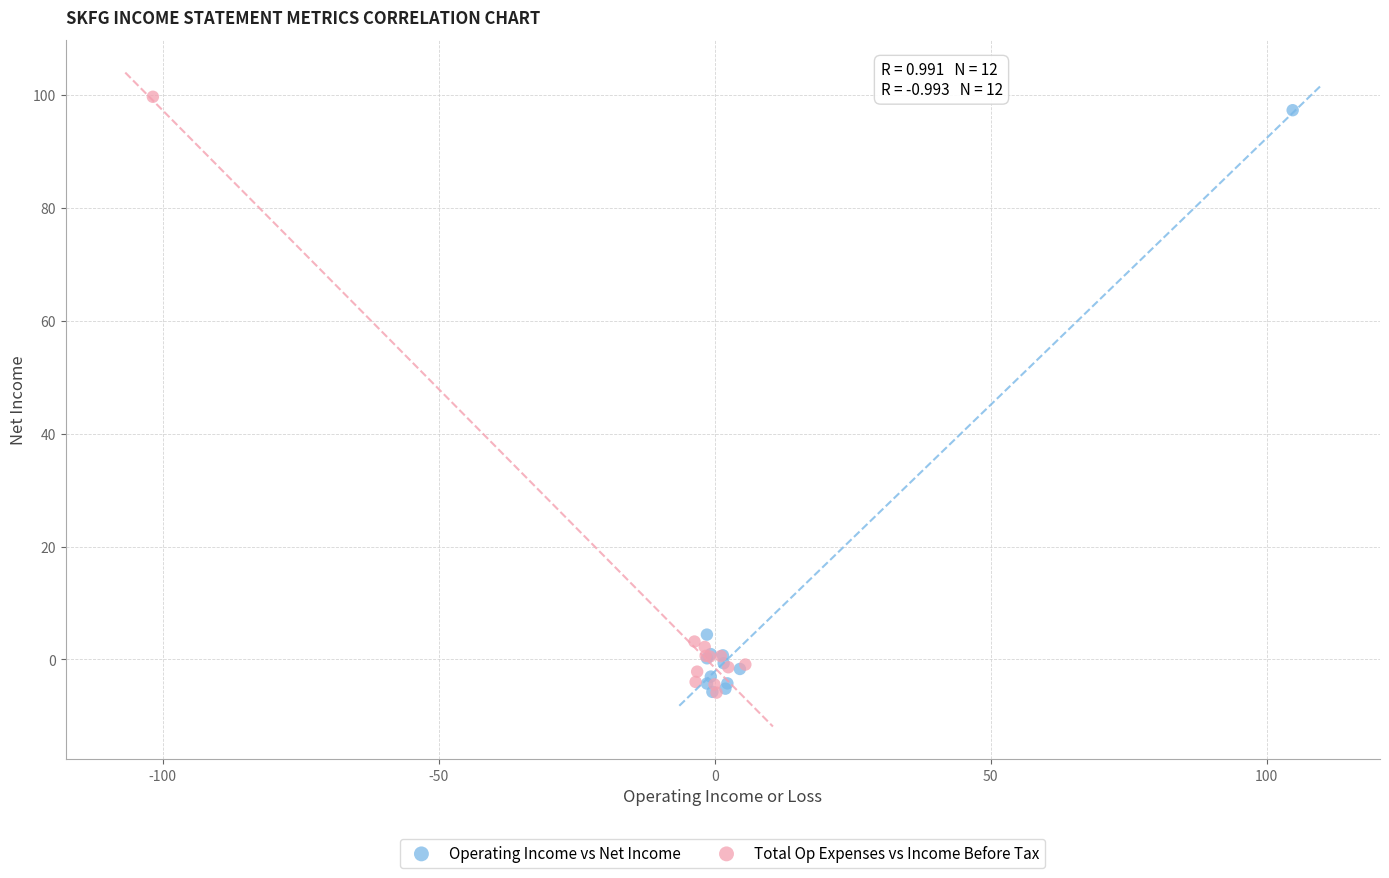

What are all the series names shown in the legend?

Operating Income vs Net Income, Total Op Expenses vs Income Before Tax